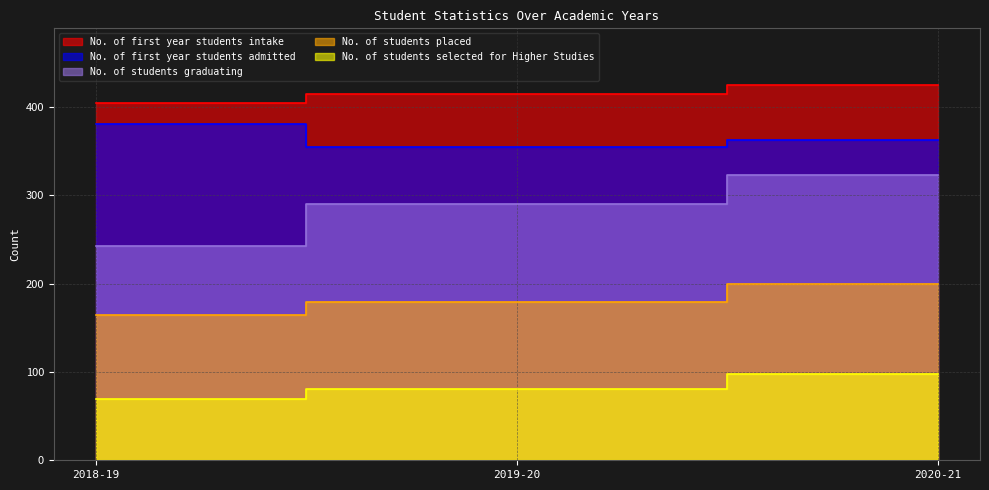

What is the value of the No. of students graduating point at the 3rd from the left?

323